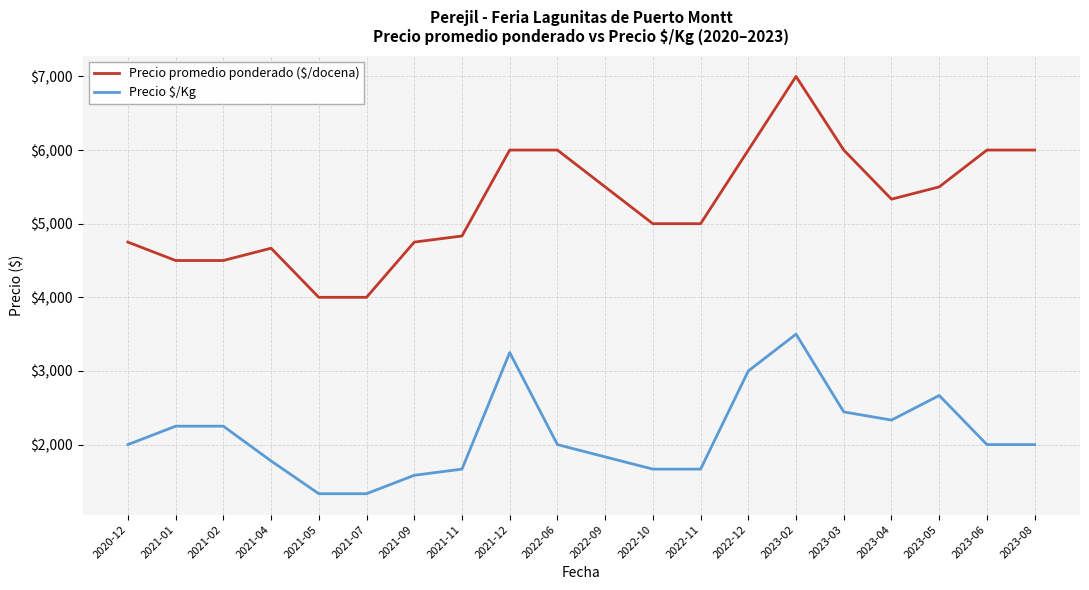

Rank the series by their maximum value, from highest to lowest.

Precio promedio ponderado ($/docena), Precio $/Kg